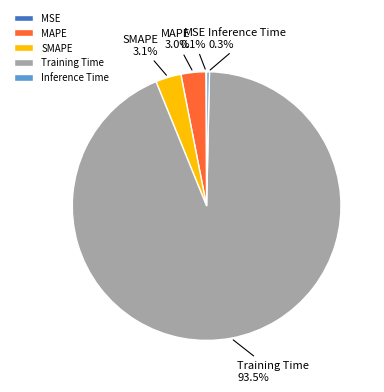

Is it true that MAPE is 3% of the pie?

True